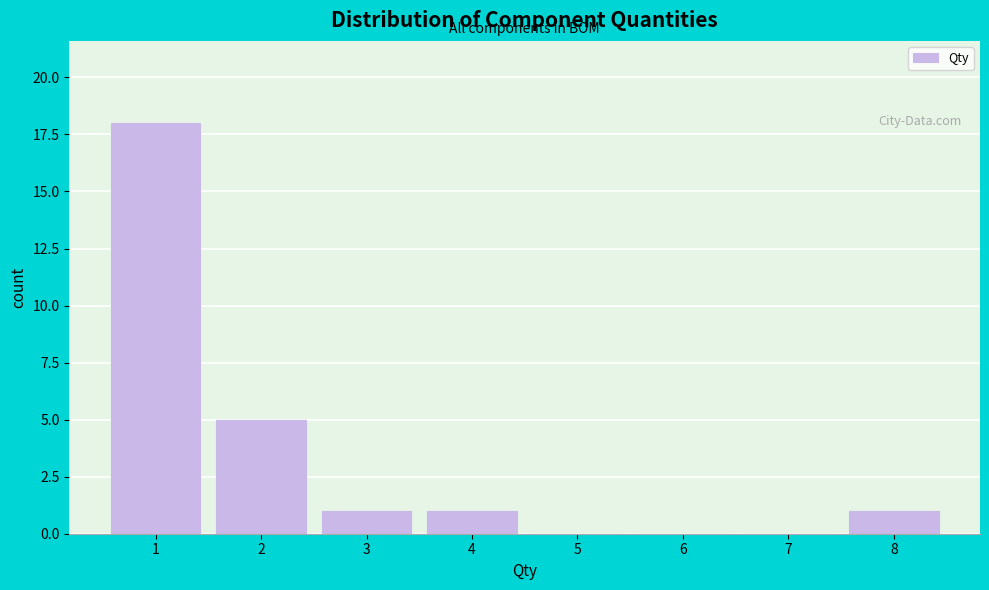

Over which range of the x-axis is the bar tallest?

0.5 to 1.5